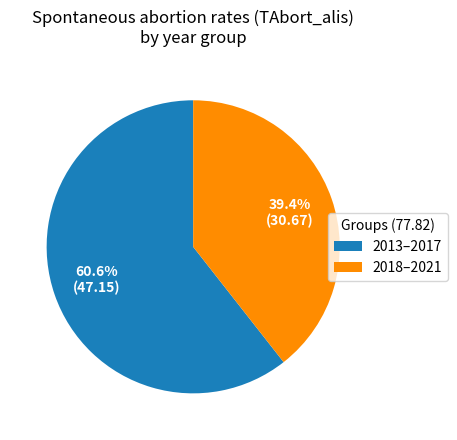

What is the ratio of the value at 2013–2017 to the value at 2018–2021?

1.5